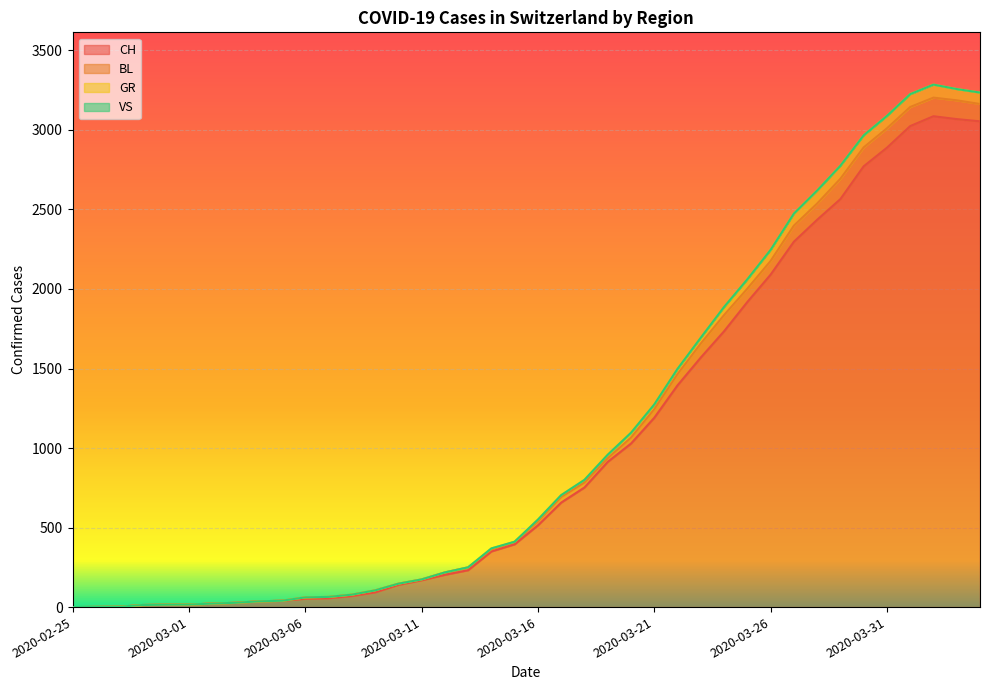

Between 2020-03-08 and 2020-03-21, which is larger?

2020-03-21